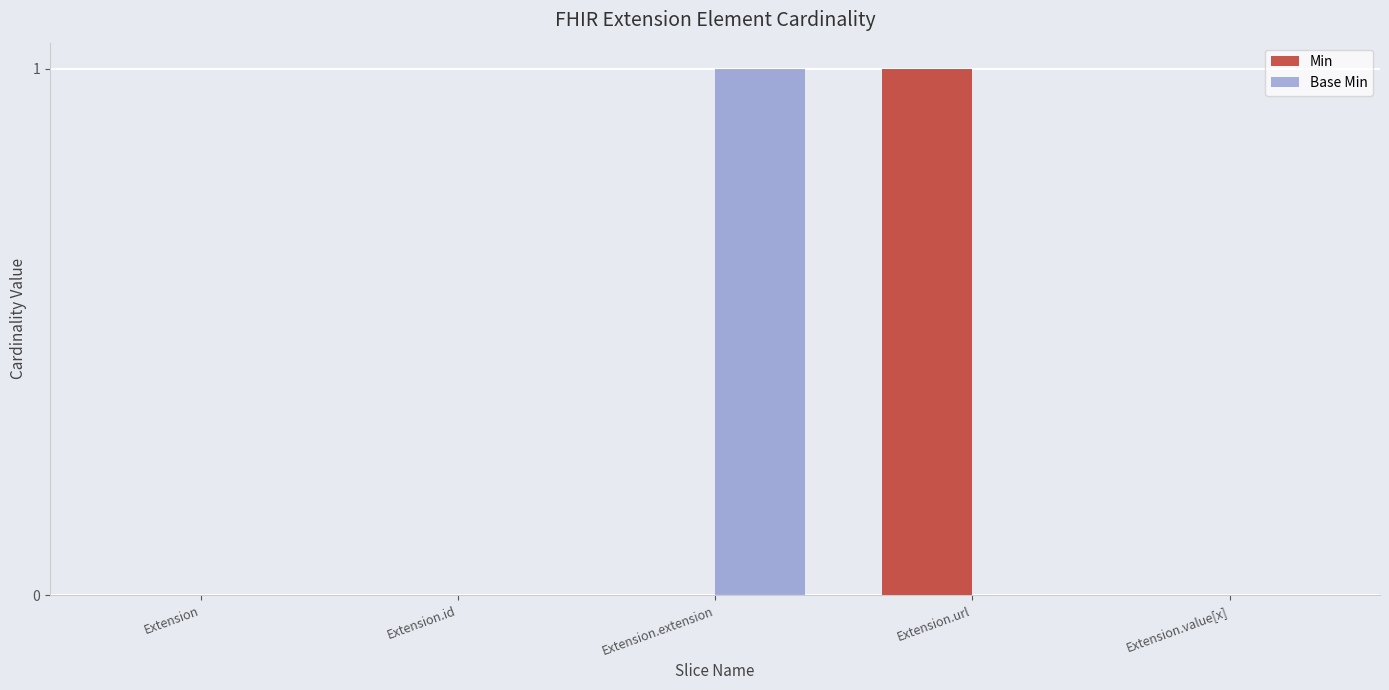

At which label does Base Min reach its peak?

Extension.extension